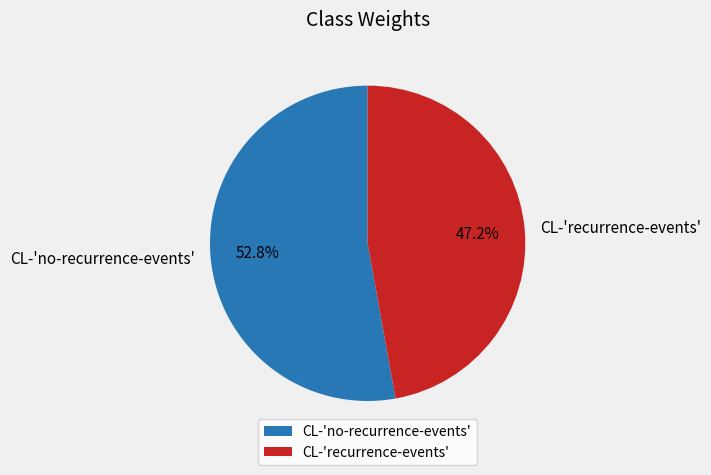

To the nearest percent, what percentage of the pie is CL-'no-recurrence-events'?

53%